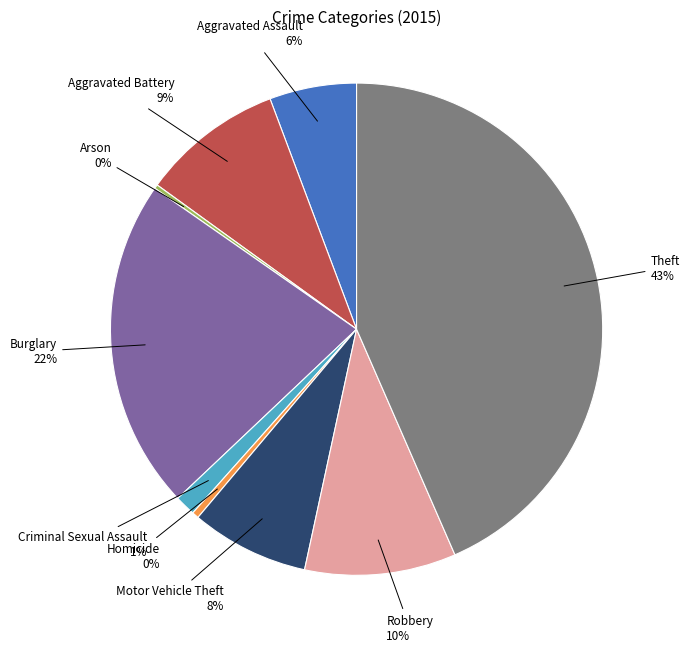

Which slice is the largest?

Theft